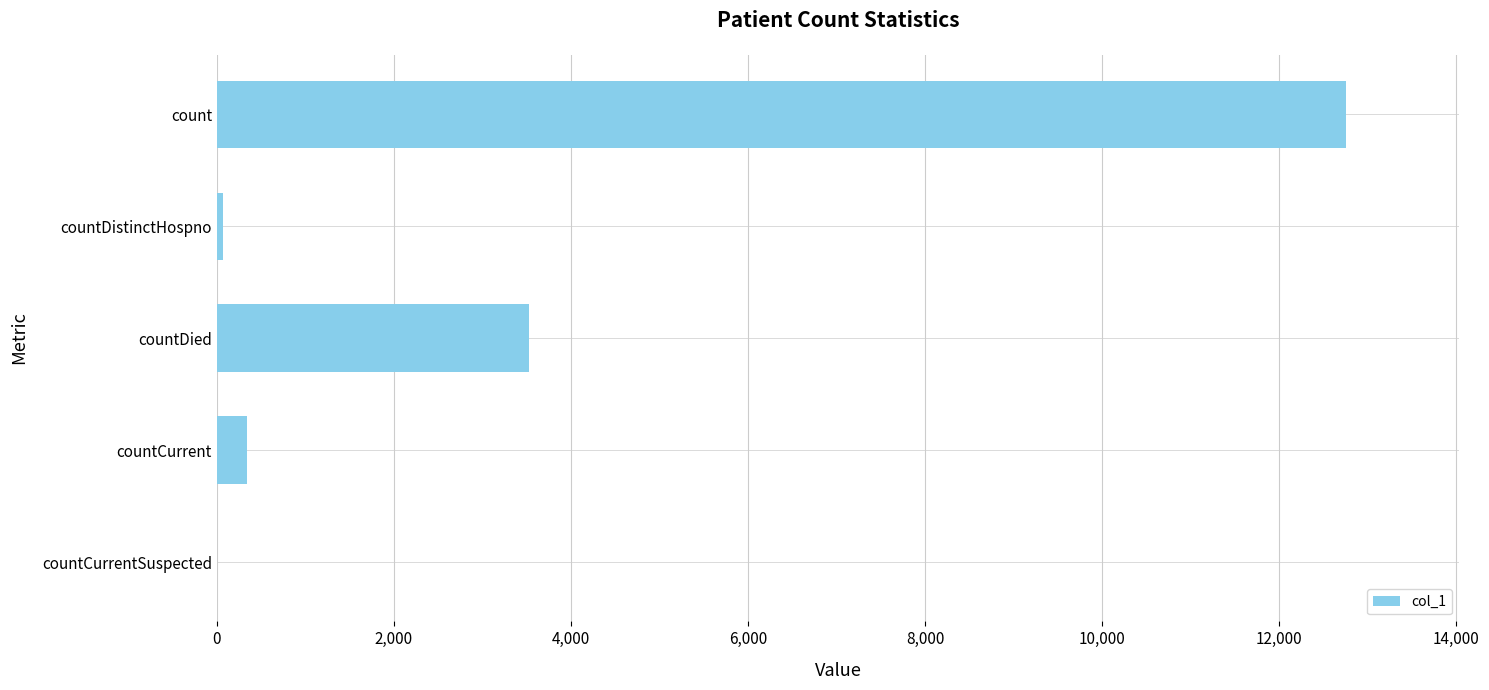

What is the change in value from countDied to countCurrentSuspected?

-3526